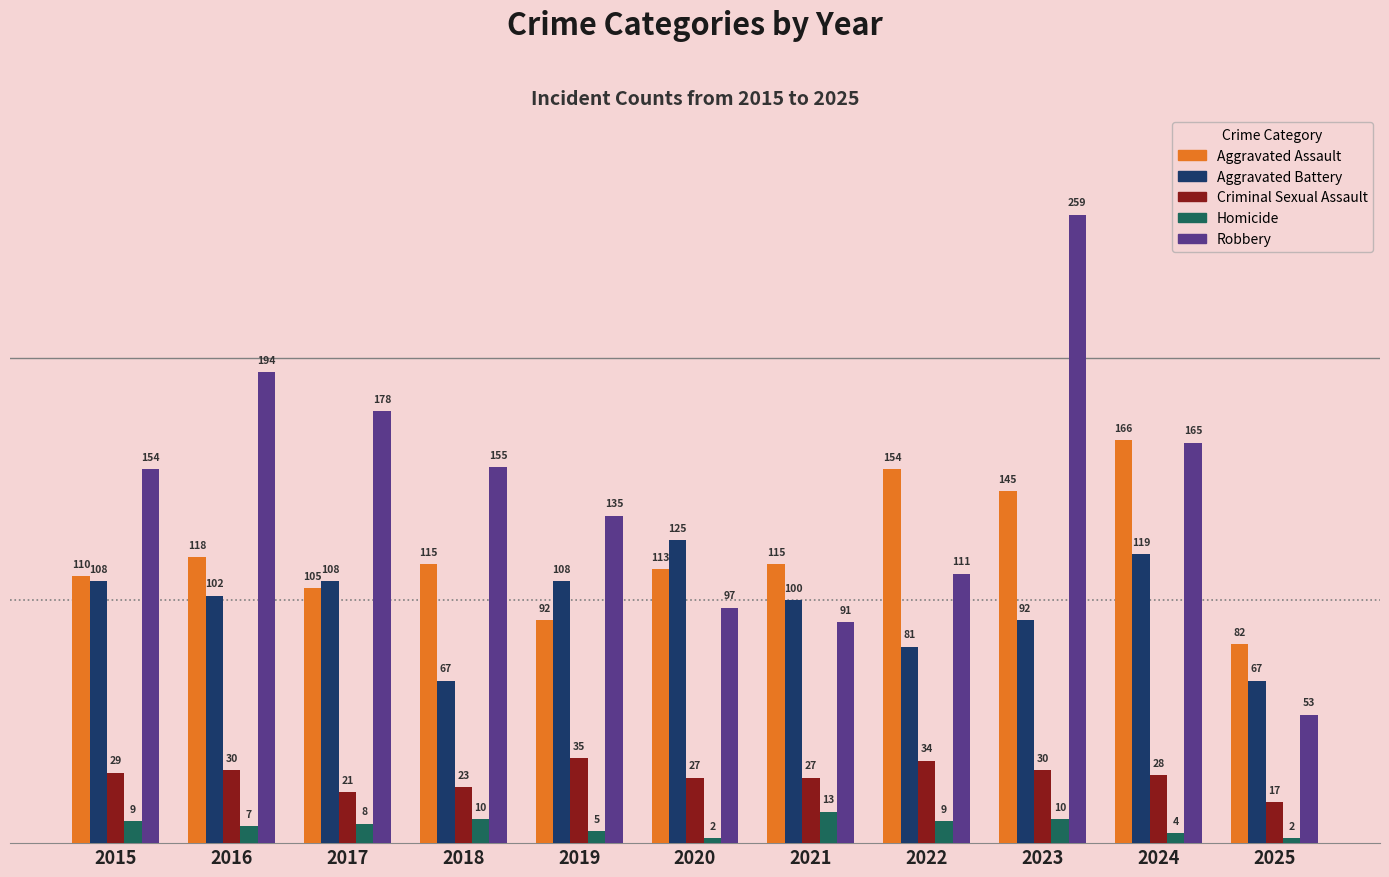

What is the value of the Homicide bar at the 5th from the left?

5